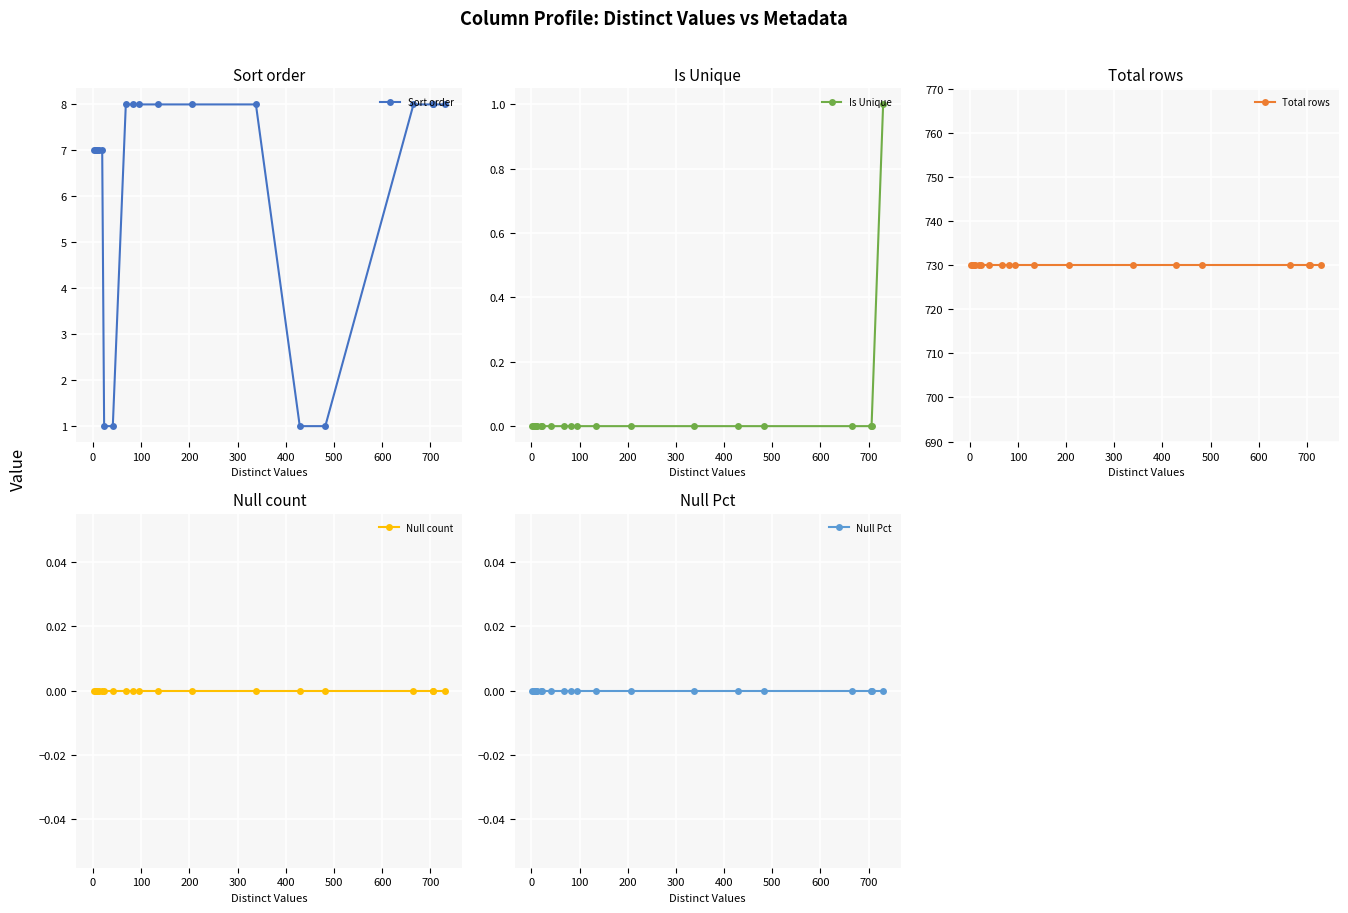

What is the maximum value shown in the chart?

730